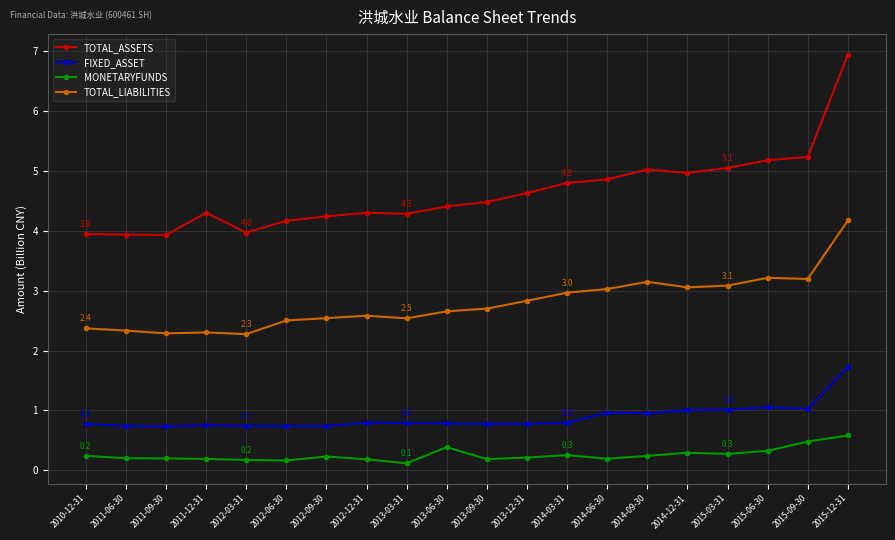

Which series has the largest total across all categories?

TOTAL_ASSETS